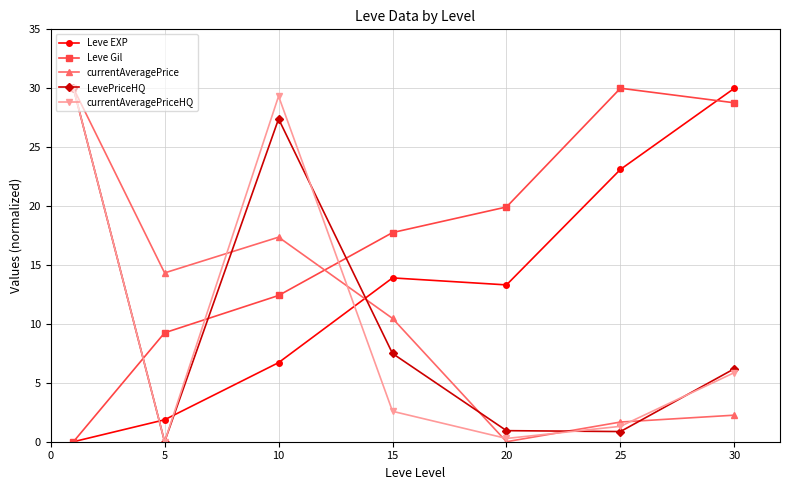

How many times do Leve Gil and currentAveragePriceHQ cross each other?

3